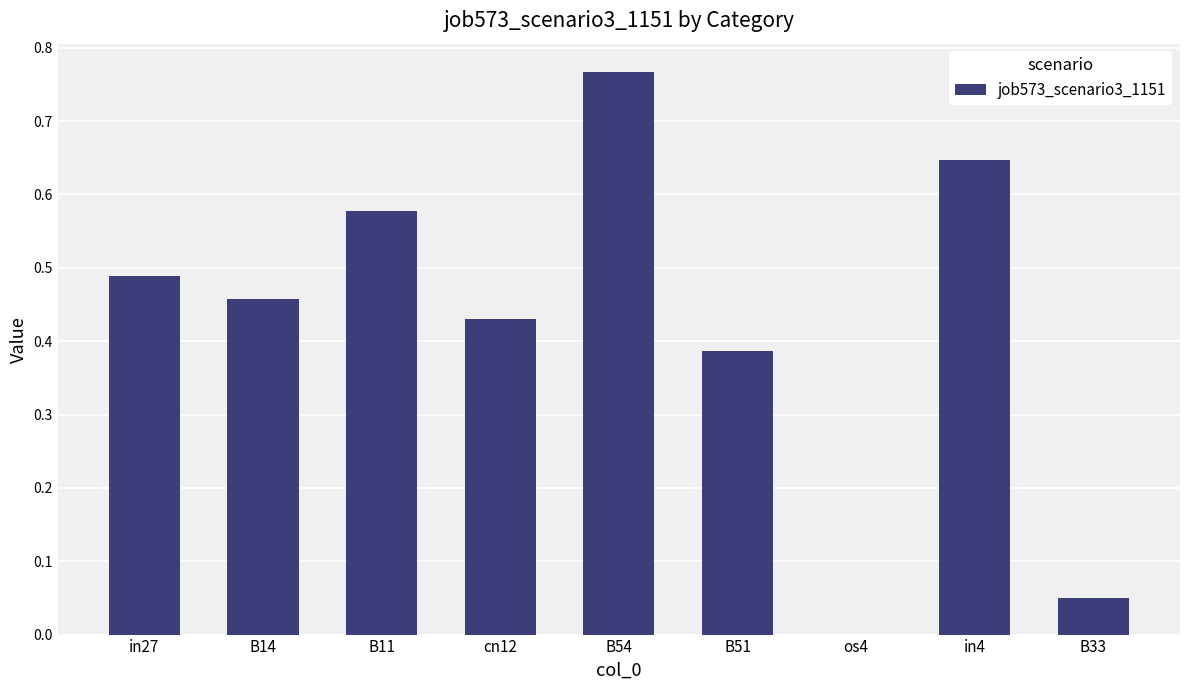

Is it true that the value at in27 is 0.7?

False